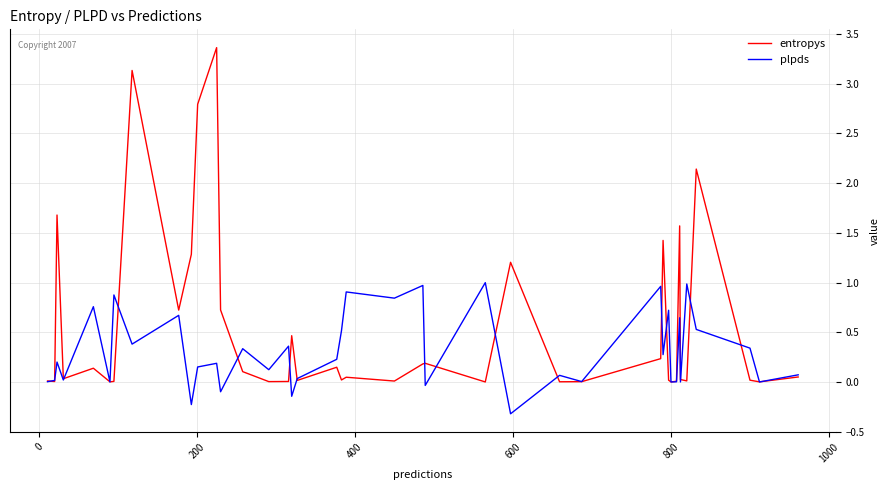

Which series has the largest total across all categories?

entropys